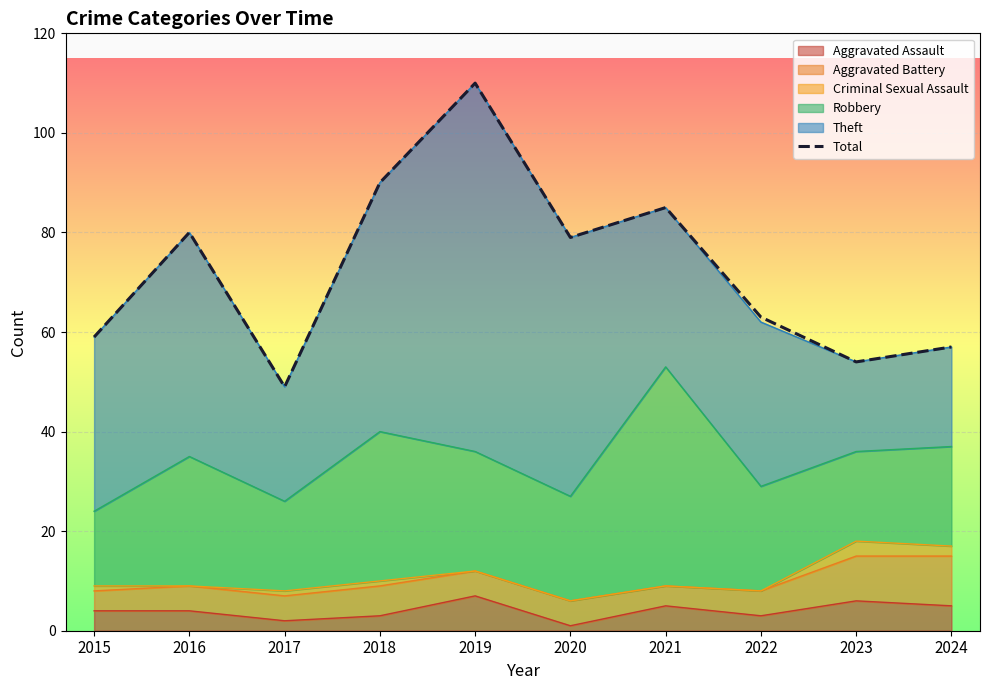

Which has a higher value, 2020 or 2023?

2020